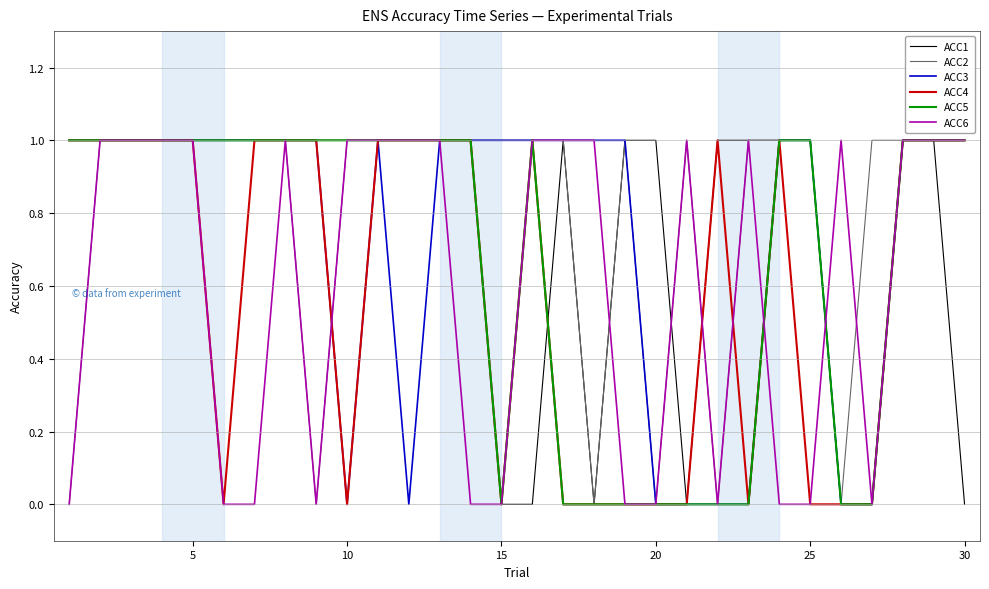

Reading right to left, transcribe all the data shown in this chart.

ACC1: 0	1	1	0	0	1	1	1	1	0	1	1	0	1	0	0	1	1	1	1	1	1	1	1	1	1	1	1	1	1
ACC2: 1	1	1	1	0	1	1	1	0	1	0	1	0	1	1	1	1	1	1	1	1	0	1	1	1	1	1	1	1	0
ACC3: 1	1	1	0	0	1	1	0	0	0	0	1	1	1	1	1	1	1	0	1	0	1	1	1	1	1	1	1	1	1
ACC4: 1	1	1	0	0	0	1	0	1	0	0	0	0	0	1	0	1	1	1	1	0	1	1	1	0	1	1	1	1	1
ACC5: 1	1	1	0	0	1	1	0	0	0	0	0	0	0	1	0	1	1	1	1	1	1	1	1	1	1	1	1	1	1
ACC6: 1	1	1	0	1	0	0	1	0	1	0	0	1	1	1	0	0	1	1	1	1	0	1	0	0	1	1	1	1	0